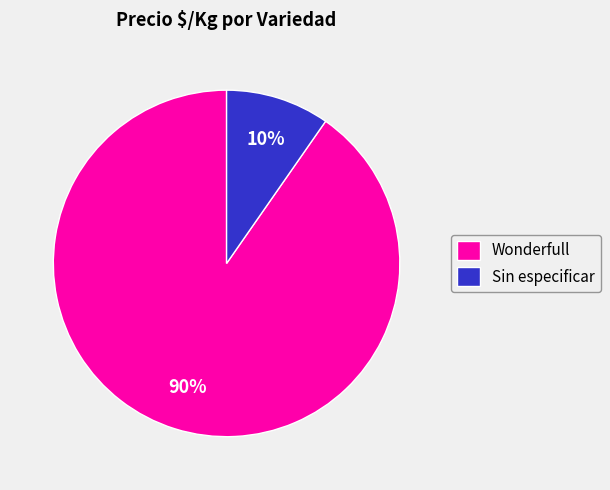

How many segments does this pie chart have?

2